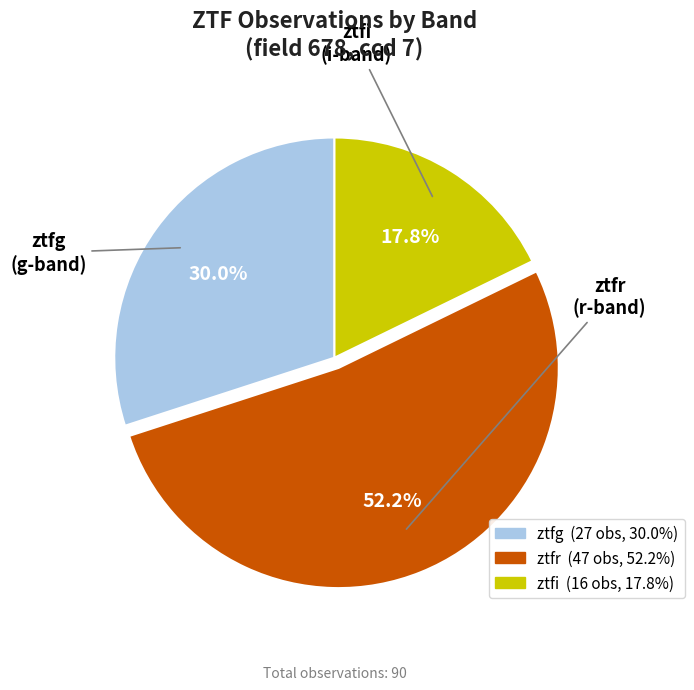

True or false: ztfr accounts for 52% of the total.

True